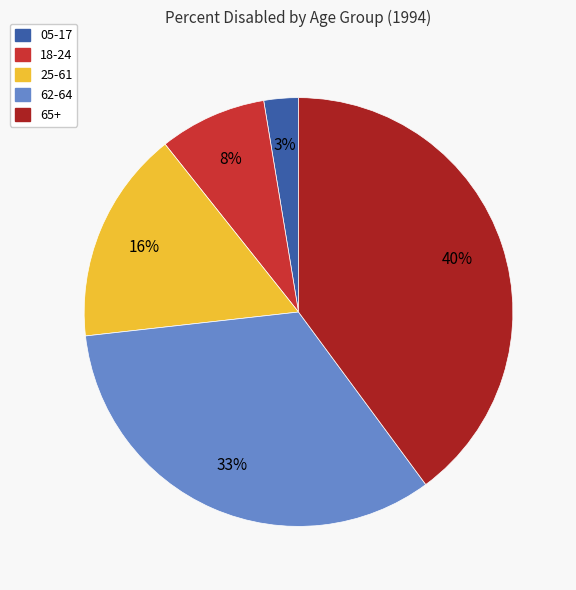

To the nearest percent, what is the difference between the largest and smallest slice percentages?

37%